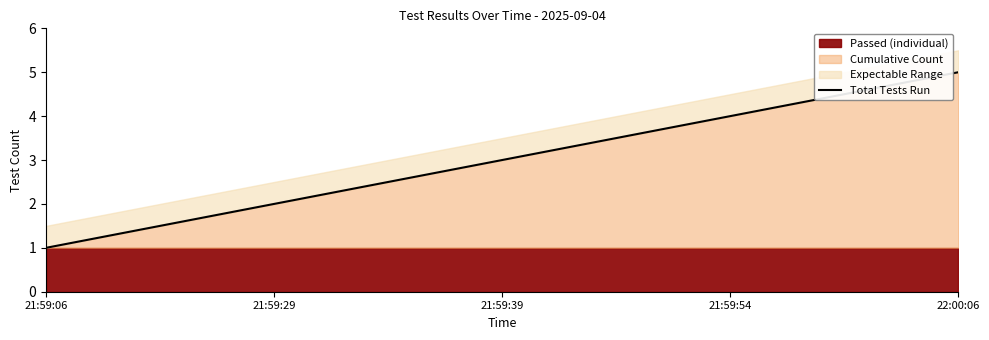

Reading left to right, transcribe all the data shown in this chart.

21:59:06=1	21:59:29=2	21:59:39=3	21:59:54=4	22:00:06=5